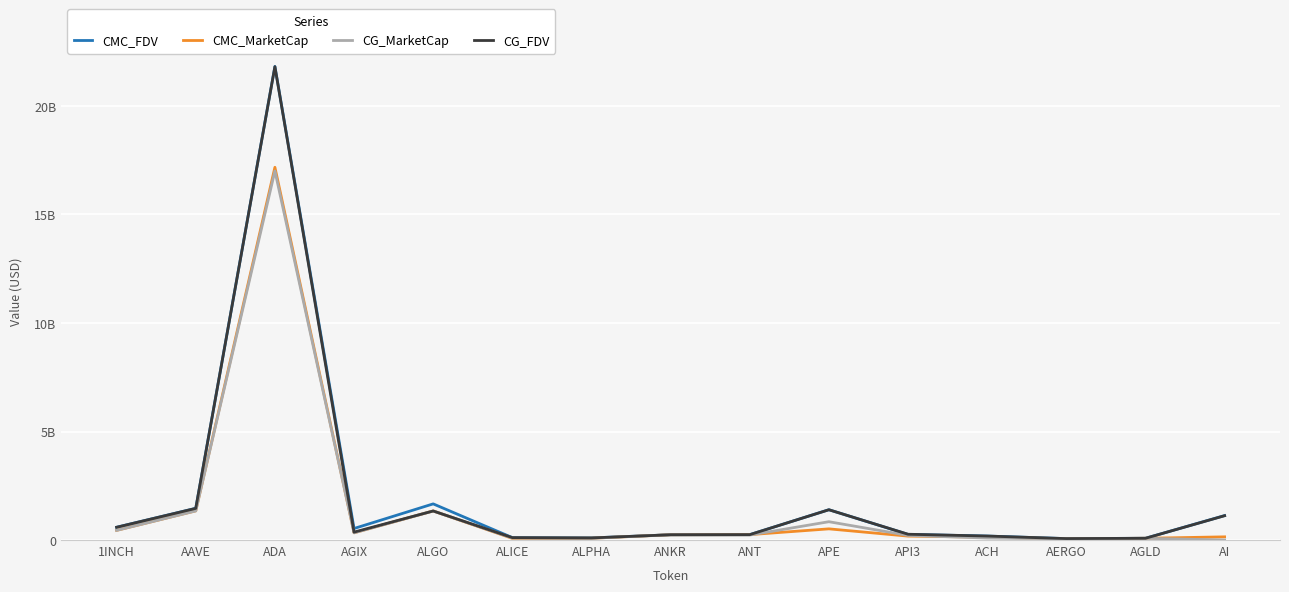

What are all the series names shown in the legend?

CMC_FDV, CMC_MarketCap, CG_MarketCap, CG_FDV